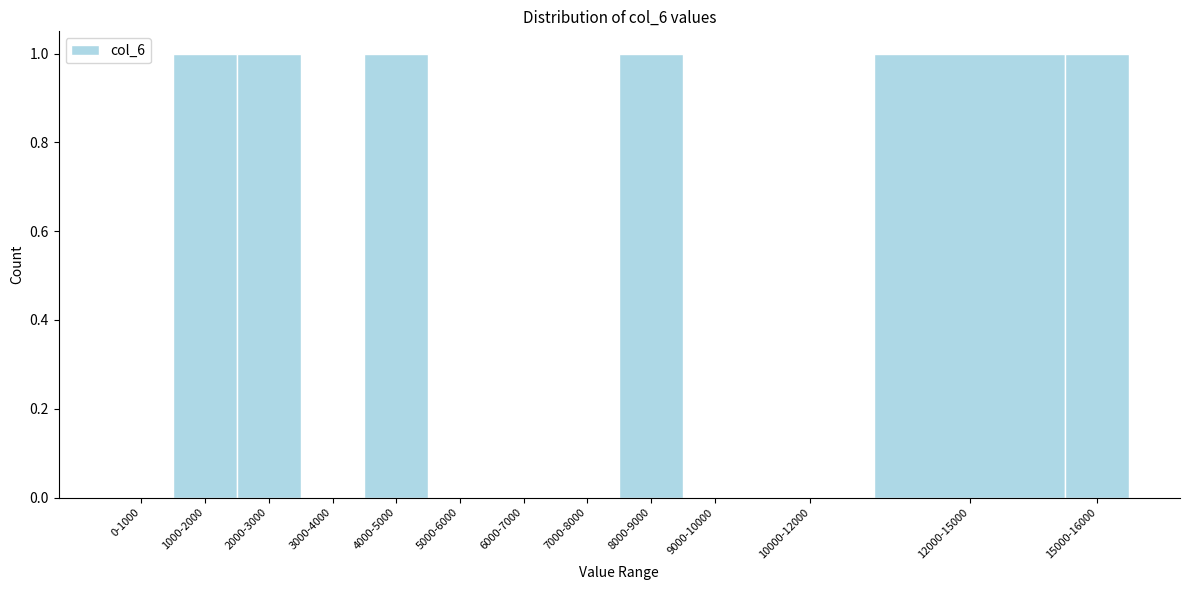

Reading right to left, transcribe all the data shown in this chart.

15000-16000=1	12000-15000=1	10000-12000=0	9000-10000=0	8000-9000=1	7000-8000=0	6000-7000=0	5000-6000=0	4000-5000=1	3000-4000=0	2000-3000=1	1000-2000=1	0-1000=0